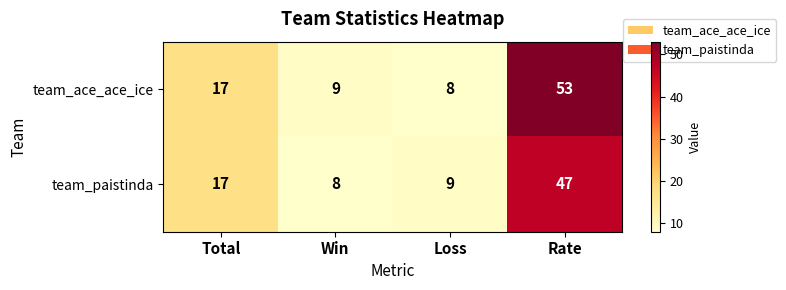

Rank the series by their maximum value, from highest to lowest.

team_ace_ace_ice, team_paistinda